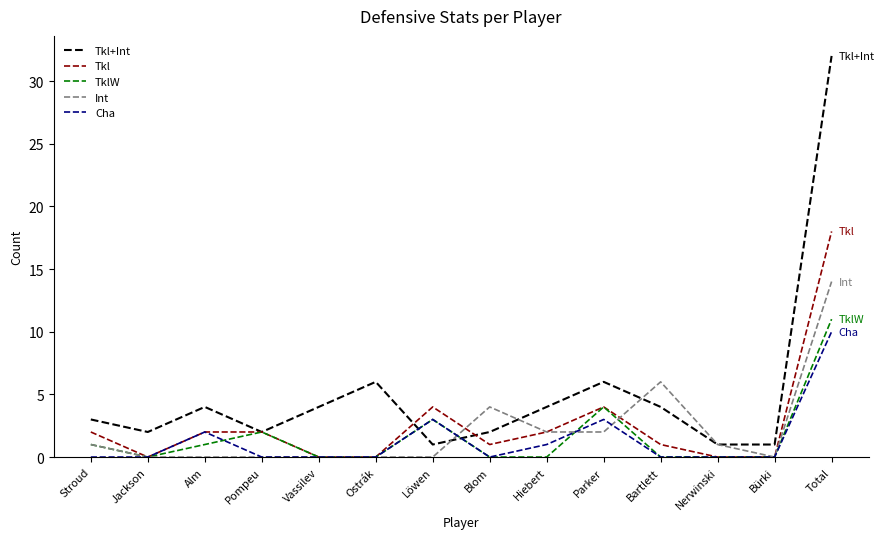

What position from the right is Stroud?

14